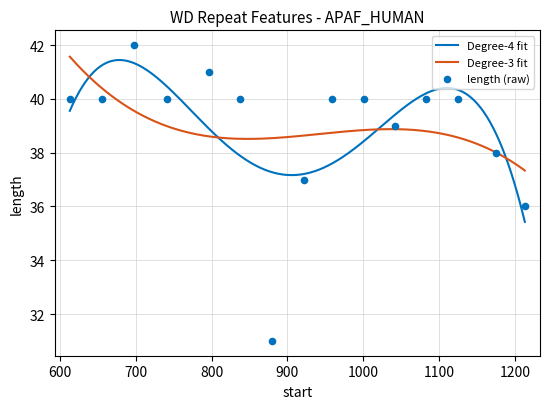

Approximately how many times larger is the value at 1083 compared to 741?

1.0